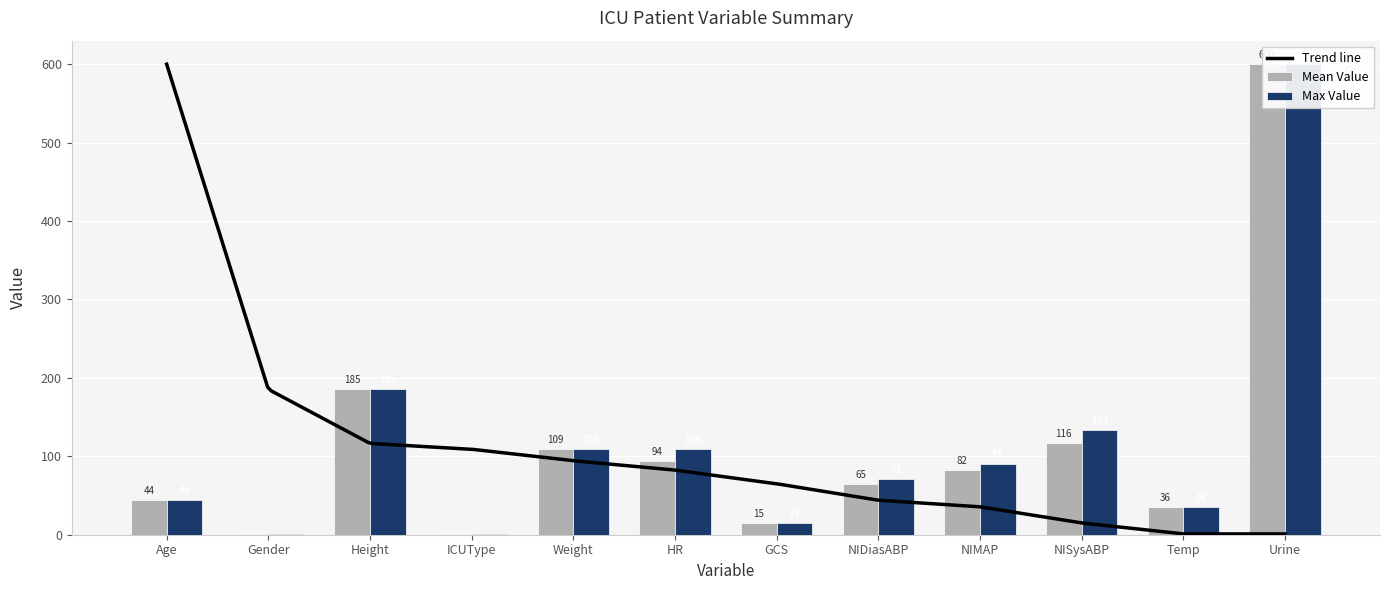

What is the highest value of the Max Value series?

600.0